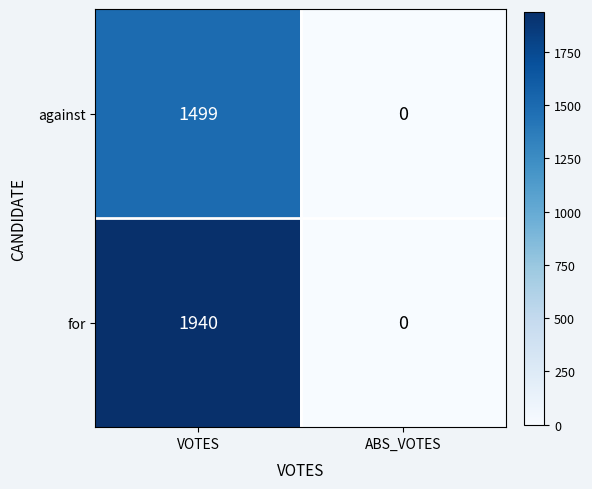

The value of against at ABS_VOTES is 0. True or false?

True